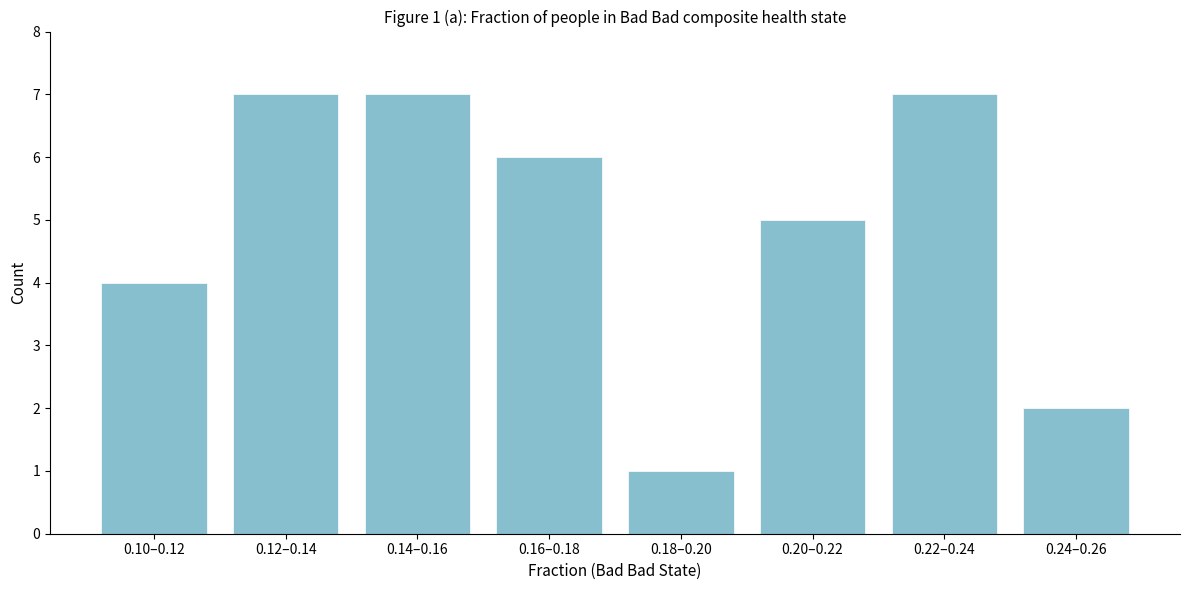

Reading left to right, list all the values displayed in this chart.

4	7	7	6	1	5	7	2